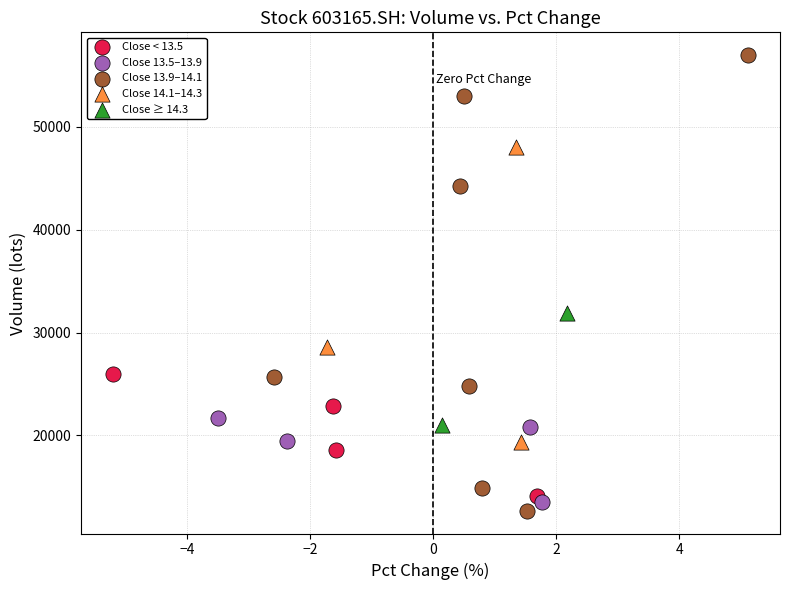

What are all the series names shown in the legend?

Close < 13.5, Close 13.5–13.9, Close 13.9–14.1, Close 14.1–14.3, Close ≥ 14.3